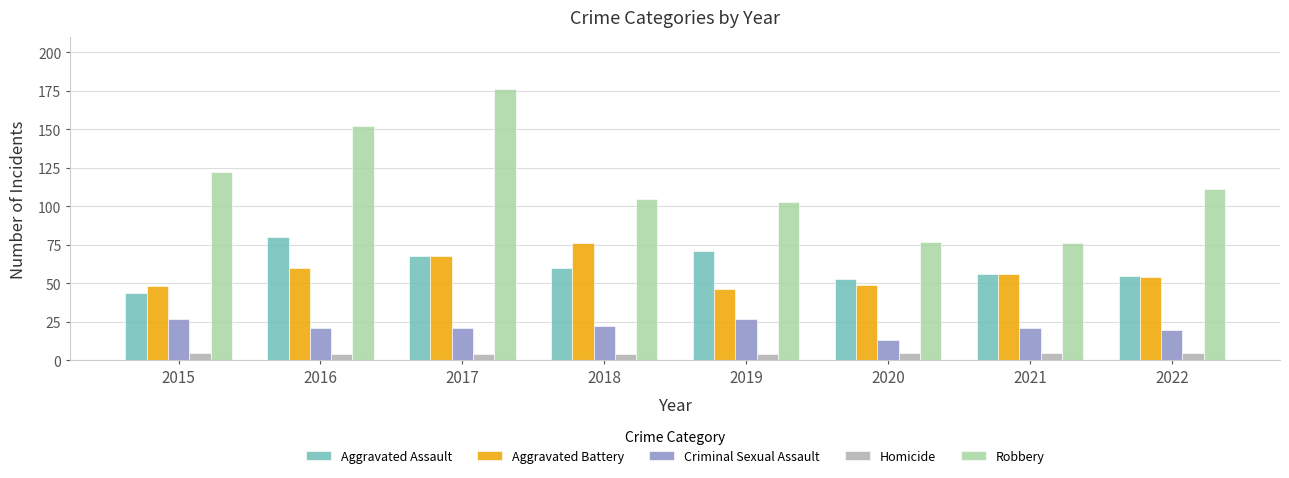

Is the value of Aggravated Assault at 2016 greater than the value of Robbery at 2020?

Yes